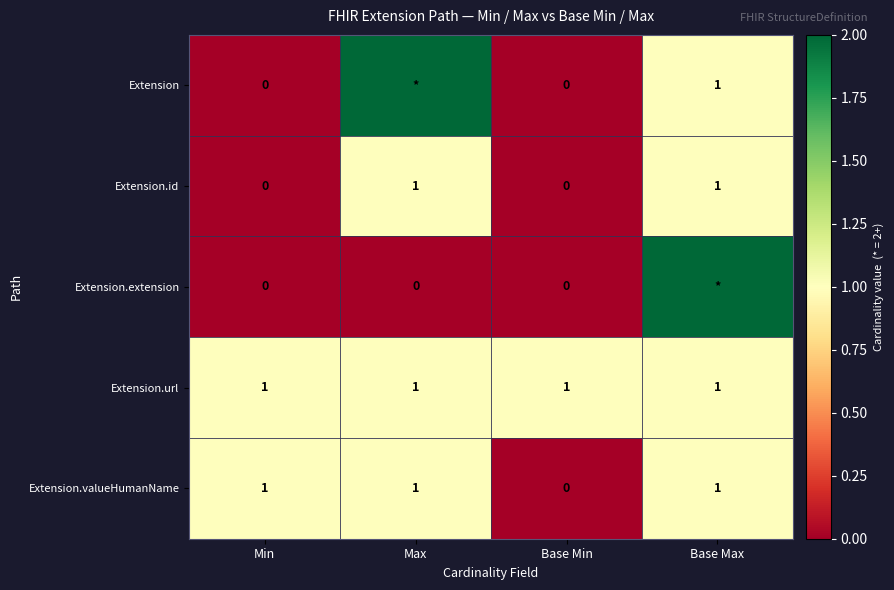

The Extension.valueHumanName series shows 0 at Min. True or false?

False